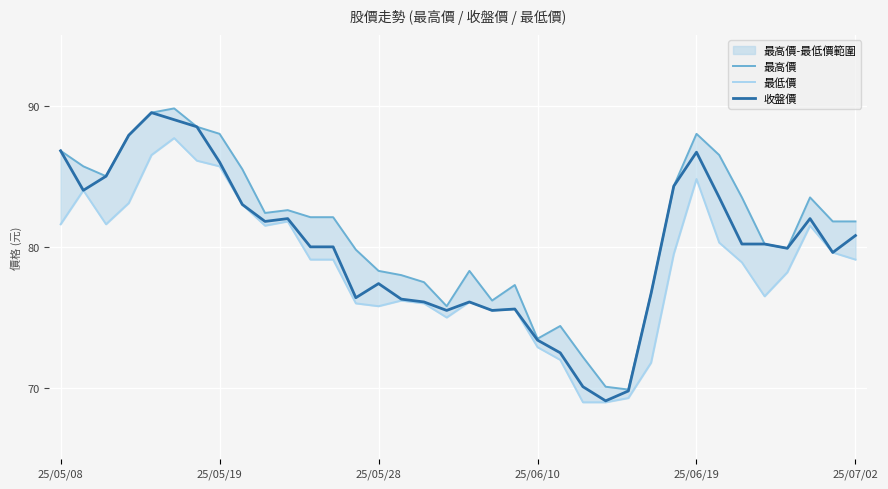

Which series has the largest total across all categories?

最高價